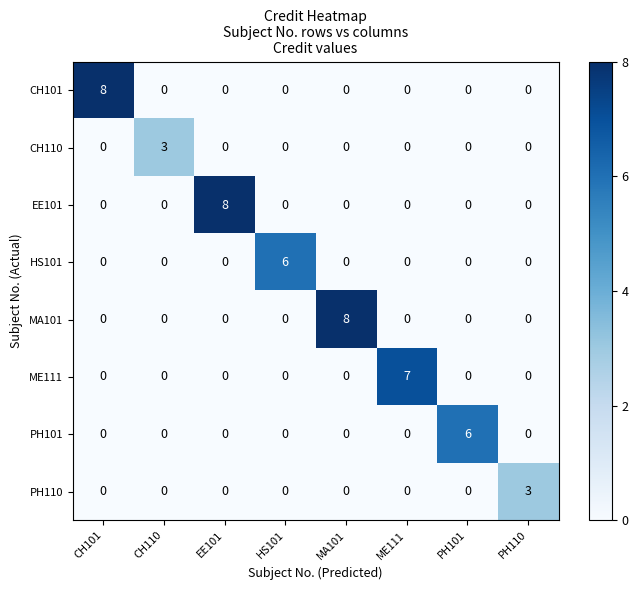

How many CH110 values are between 0 and 1?

7